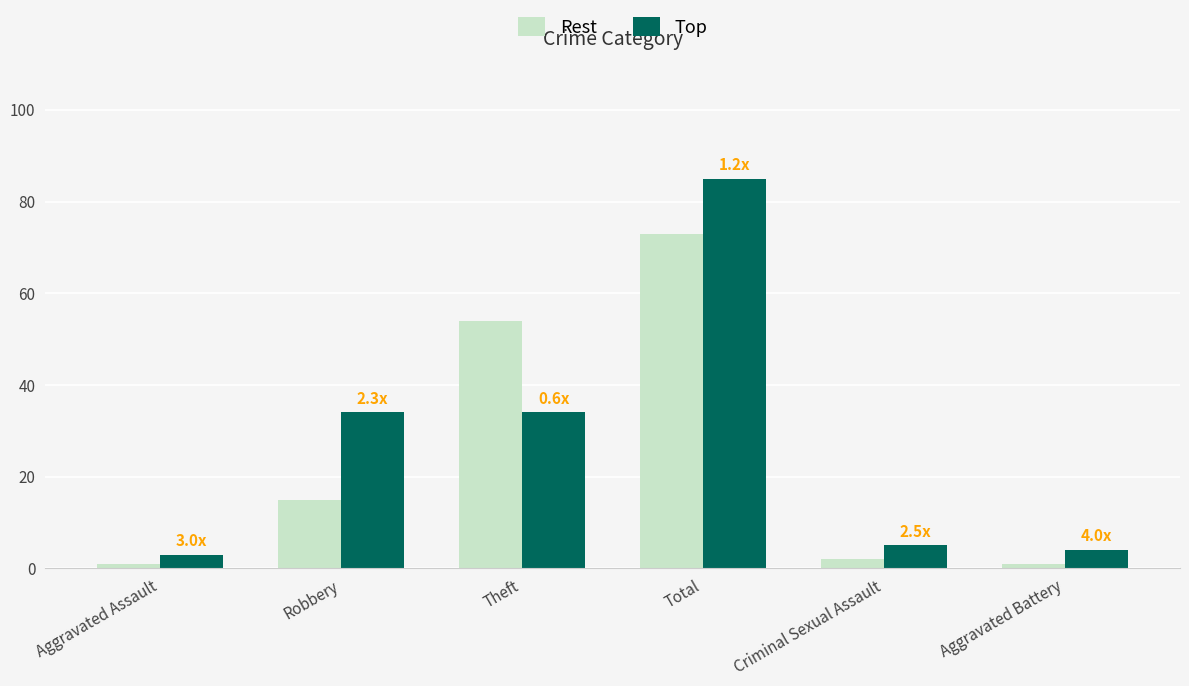

At which label does Rest reach its peak?

Total